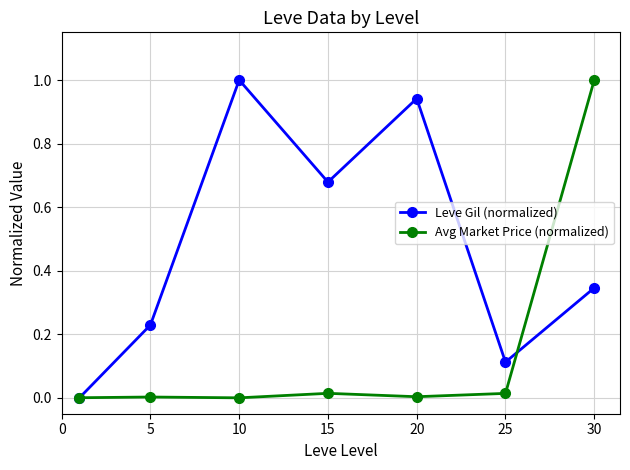

How many interior local valleys does the Leve Gil (normalized) series have?

2